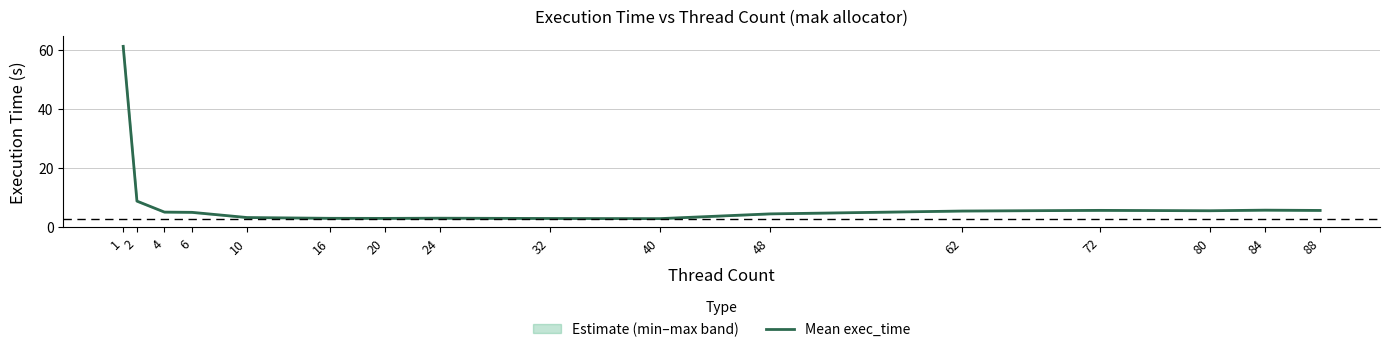

Which category has the highest value across all series?

1